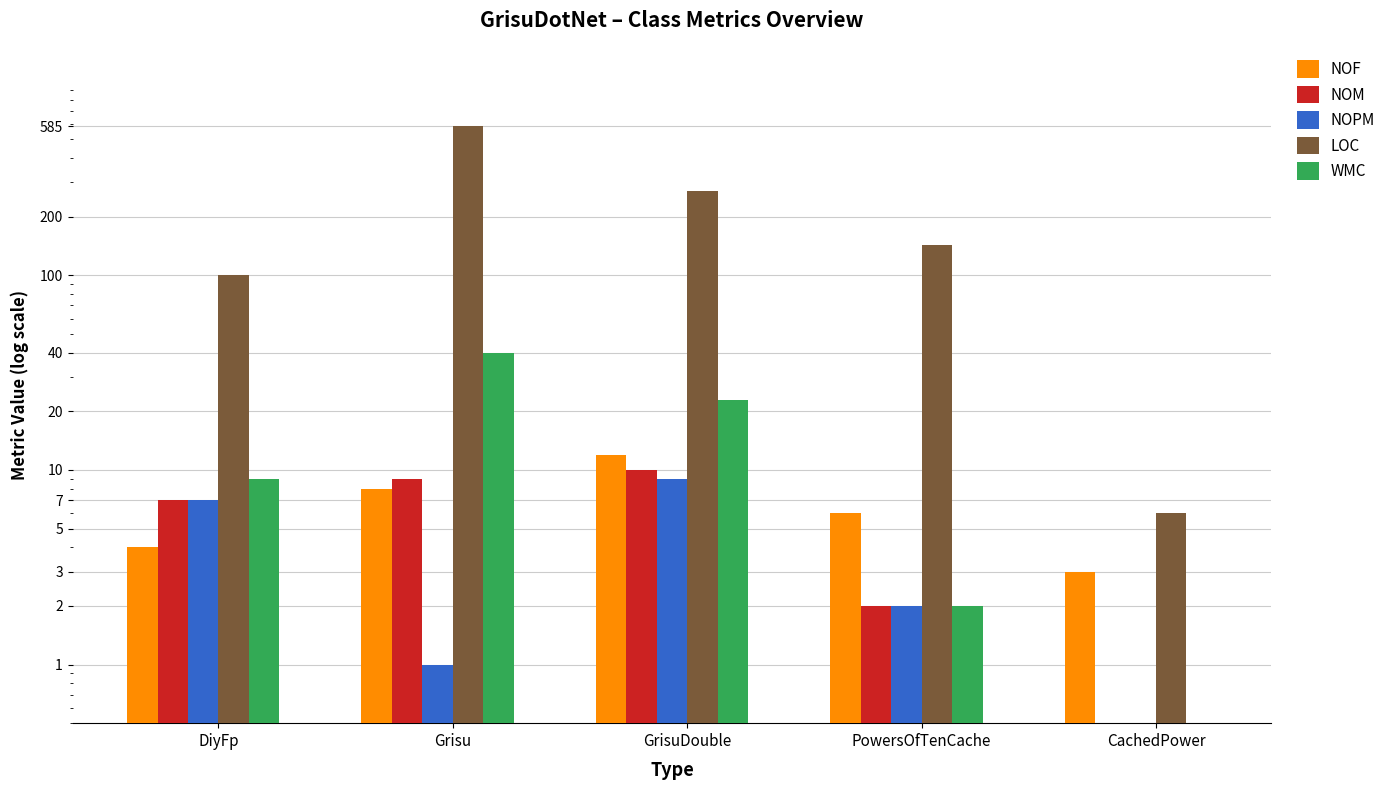

What are all the series names shown in the legend?

NOF, NOM, NOPM, LOC, WMC